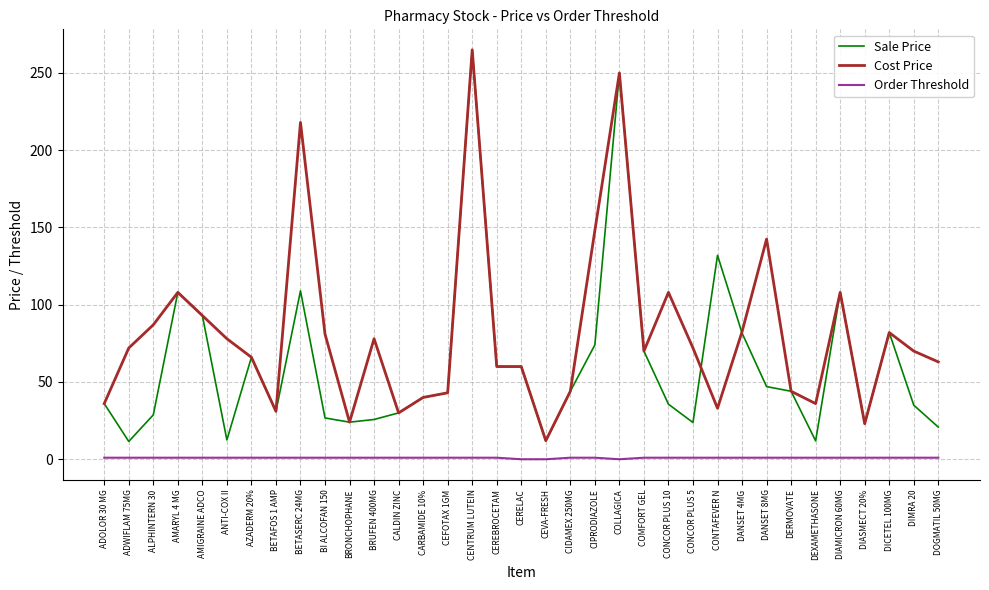

What are all the series names shown in the legend?

Sale Price, Cost Price, Order Threshold